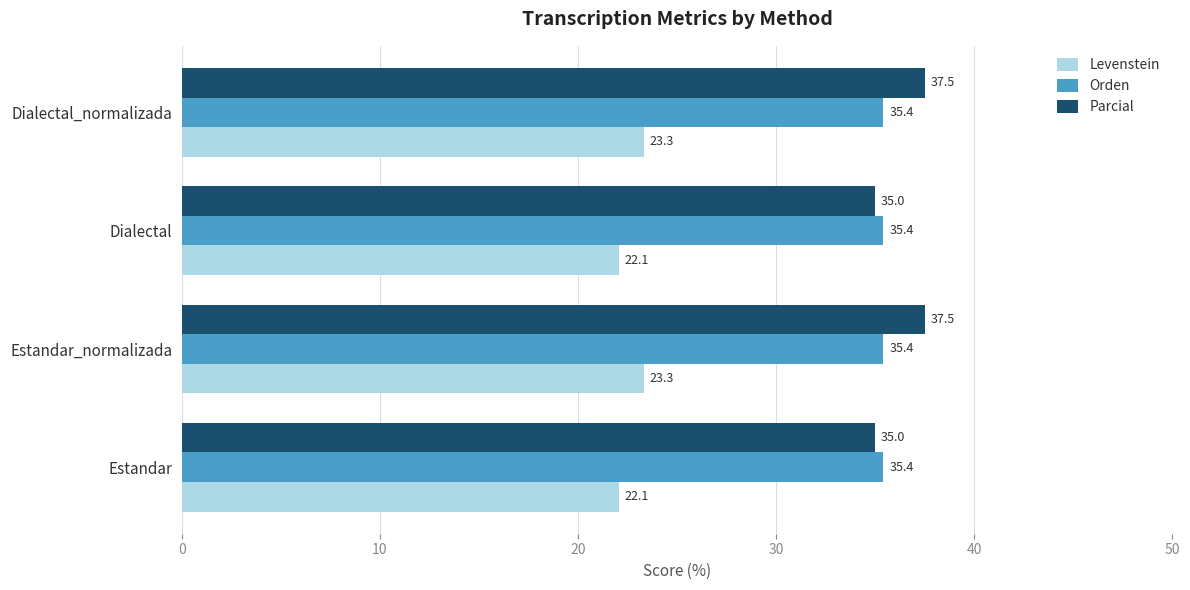

Is it true that Levenstein equals 38.5 at Dialectal_normalizada?

False